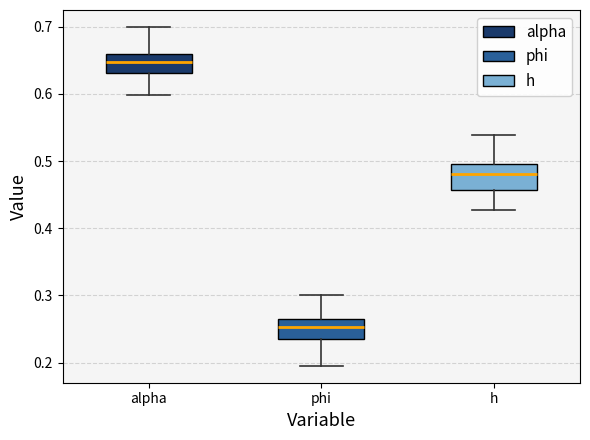

Reading left to right, read every box against the y-axis: the position of its median line, the range the box covers, and the ends of its whiskers. The values are not printed on the chart, so give them approximately, as read against the axis.

alpha: median 0.65, box 0.63 to 0.66, whiskers 0.60 to 0.70
phi: median 0.25, box 0.23 to 0.27, whiskers 0.20 to 0.30
h: median 0.48, box 0.46 to 0.50, whiskers 0.43 to 0.54